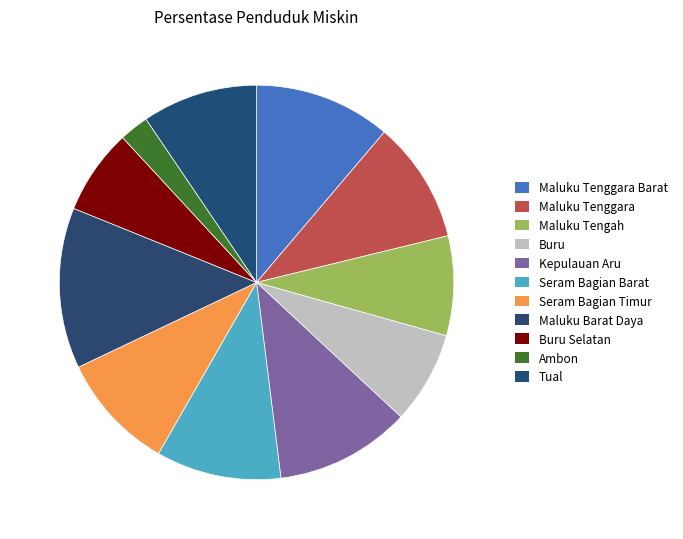

Count the number of slices in the pie.

11